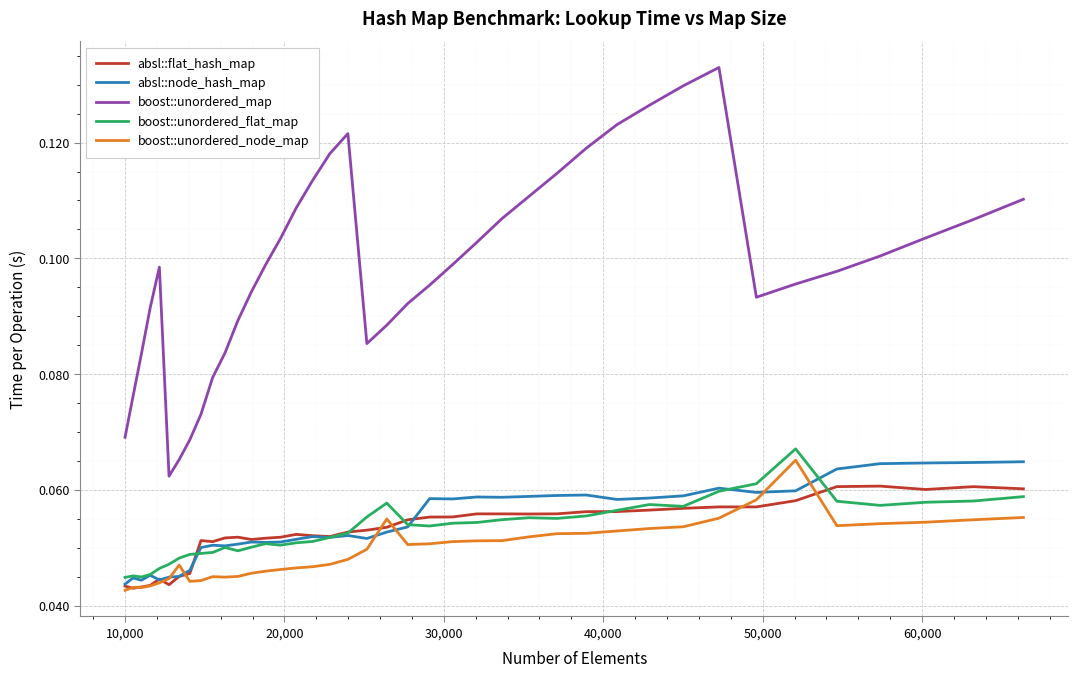

Which series has the largest total across all categories?

boost::unordered_map